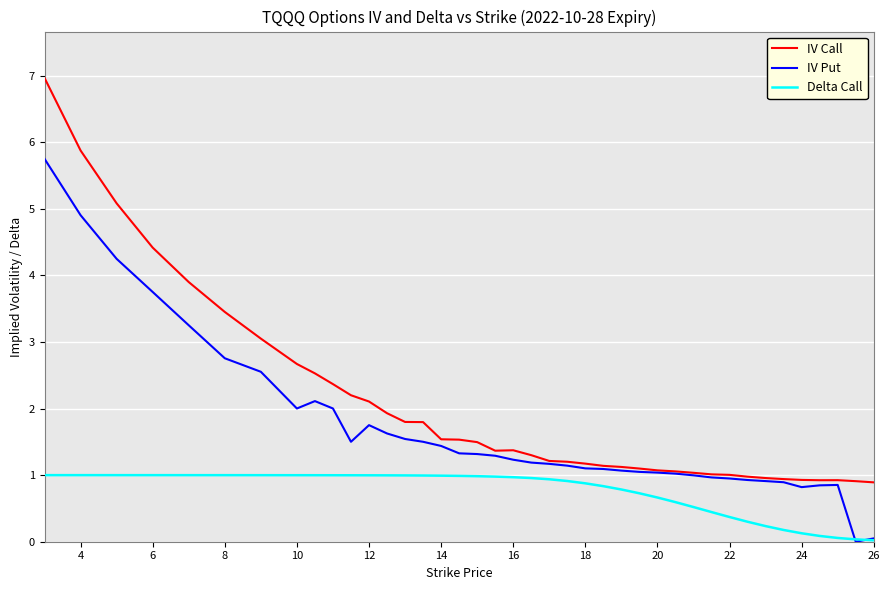

Rank the series by their average value, from highest to lowest.

IV Call, IV Put, Delta Call